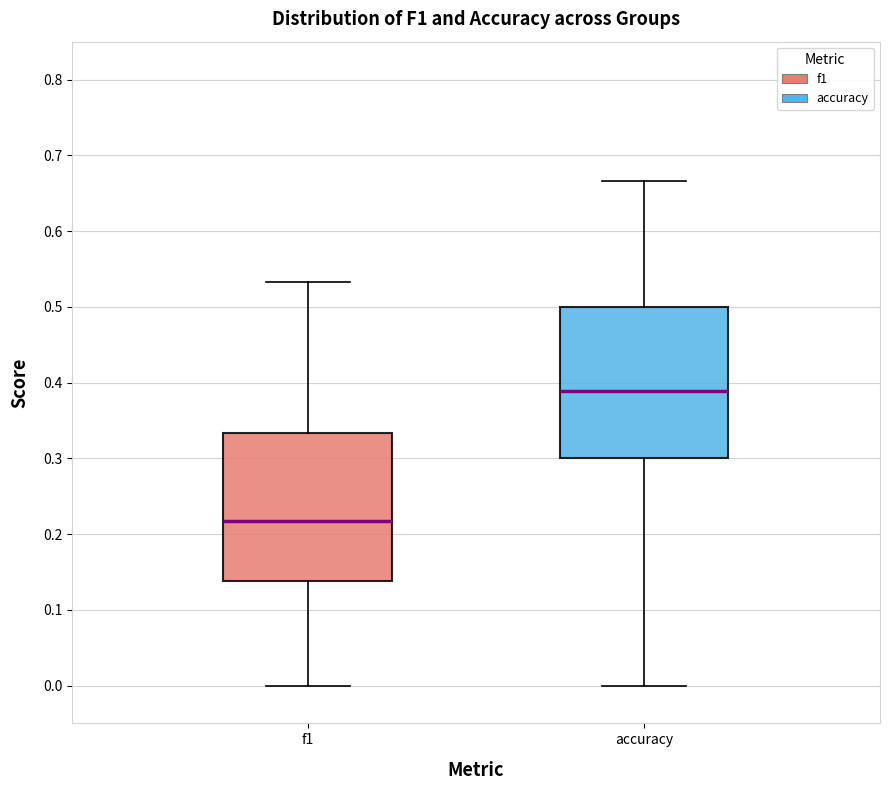

Where is the upper edge of the box for accuracy on the y-axis? The values are not printed on the chart, so give them approximately, as read against the axis.

0.50